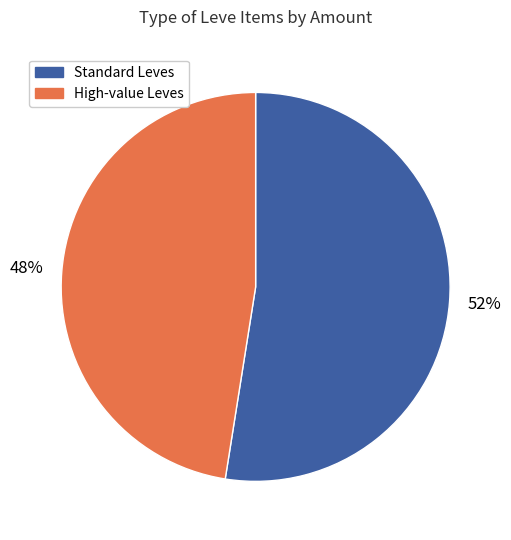

To the nearest percent, what is the average slice percentage?

50%